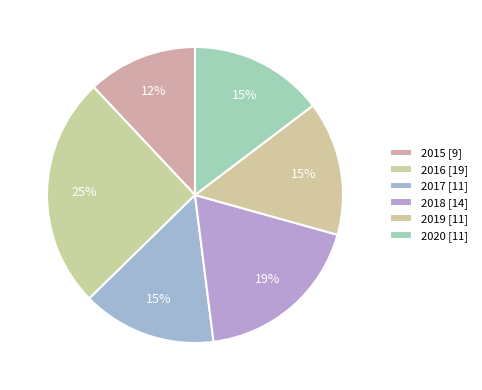

To the nearest percent, what is the difference between the largest and smallest slice percentages?

13%